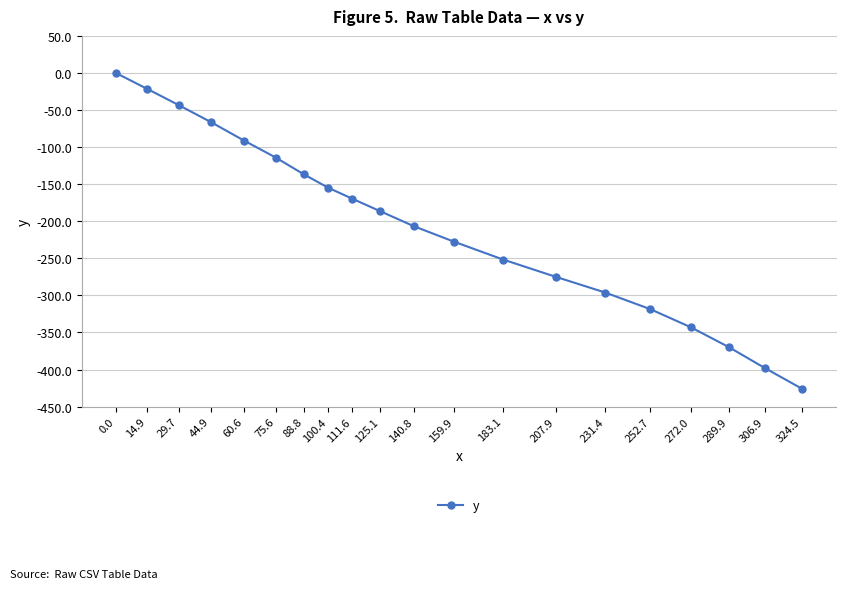

True or false: the data shows -701.8 at 324.5.

False